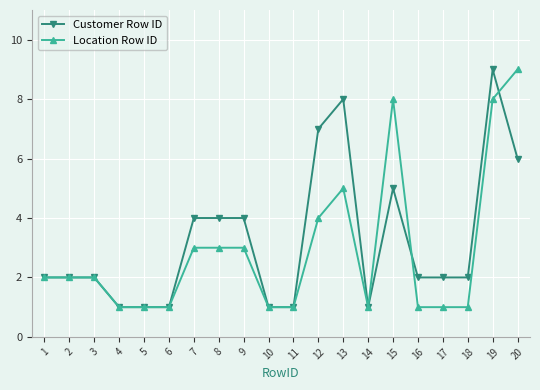

What is the approximate value of Location Row ID at 2?

2